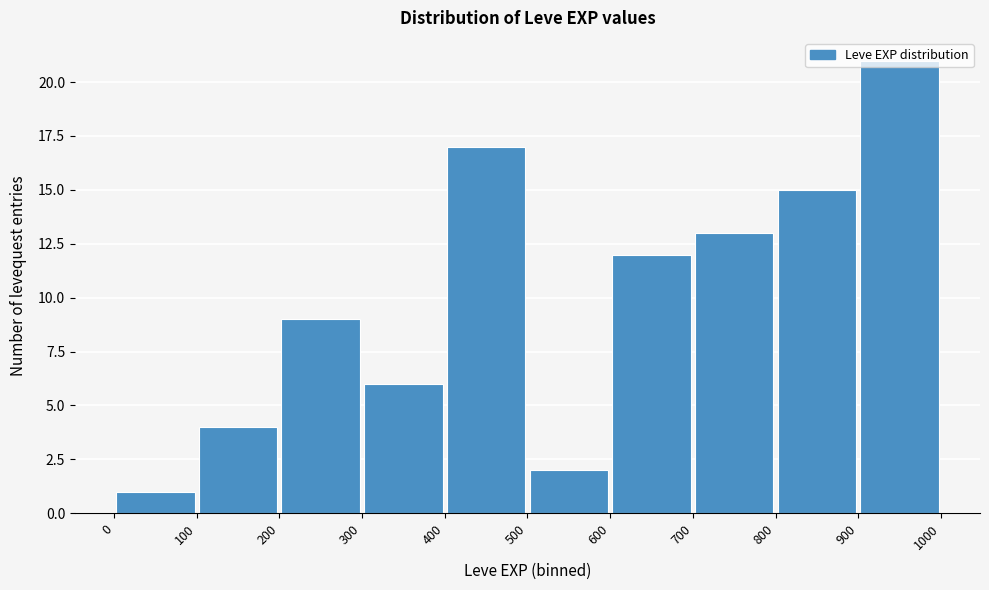

What is the height of the bar covering 100 to 200 on the x-axis? The values are not printed on the chart, so give them approximately, as read against the axis.

4